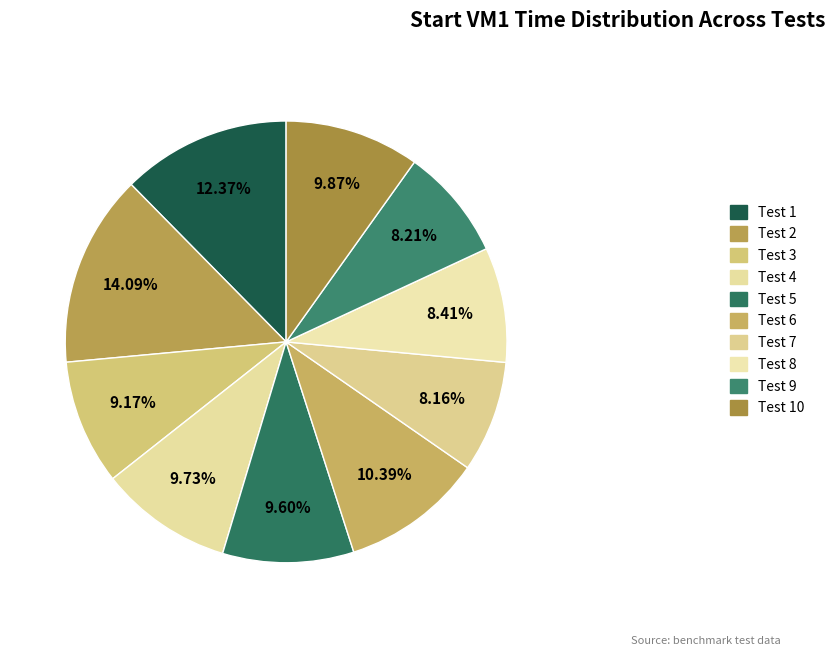

To the nearest percent, what percentage of the pie is Test 3?

9%